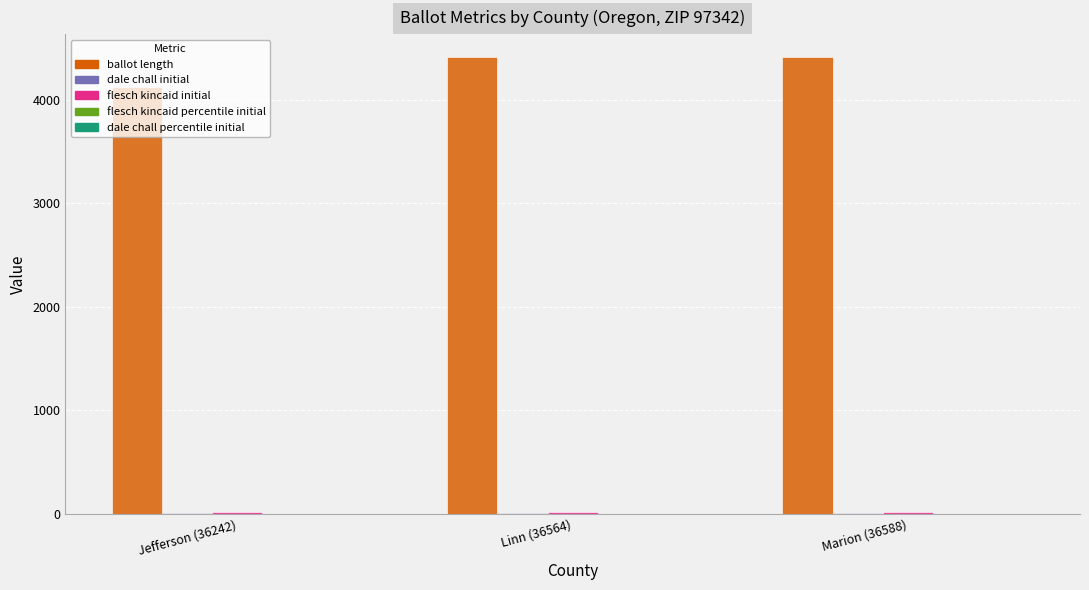

What is the greatest value displayed?

4409.0